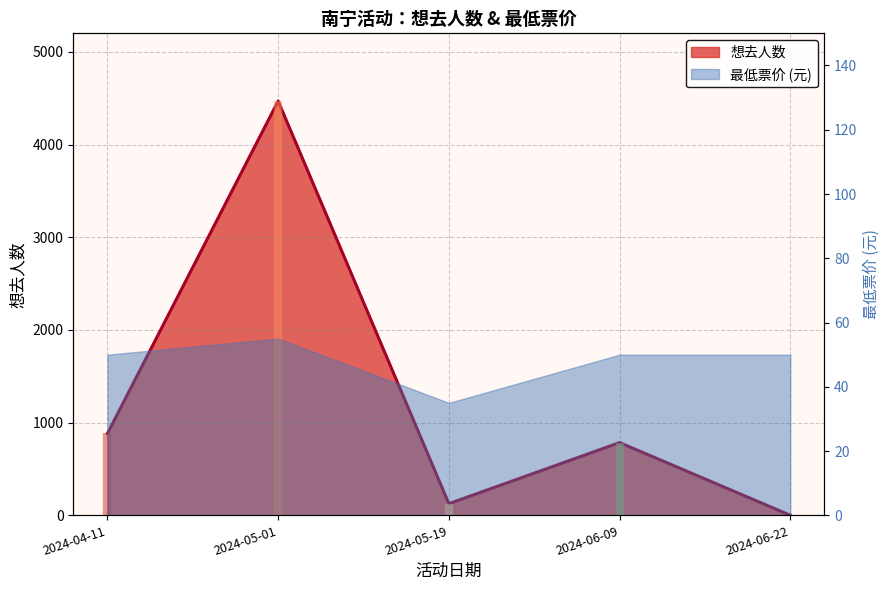

At which label does the data first exceed 785?

2024-04-11